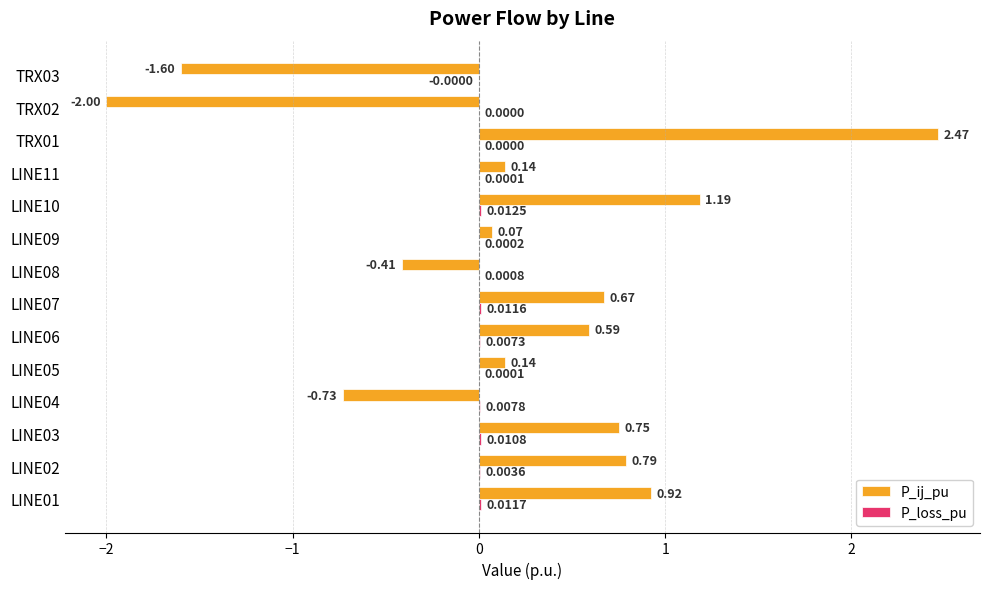

Which series has the largest total across all categories?

P_ij_pu